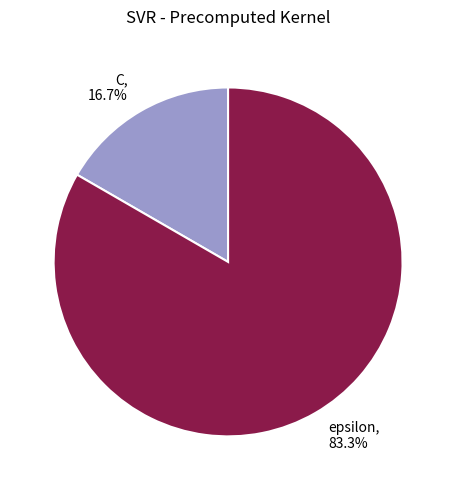

What percentage is the C slice, to the nearest percent?

17%